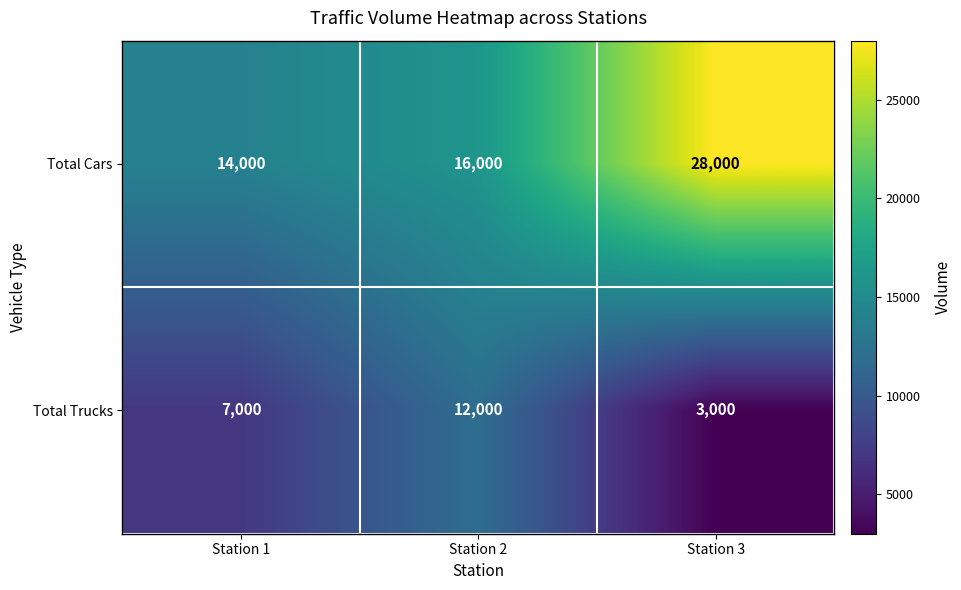

Reading left to right, list all the values displayed in this chart.

Total Cars: 14000	16000	28000
Total Trucks: 7000	12000	3000